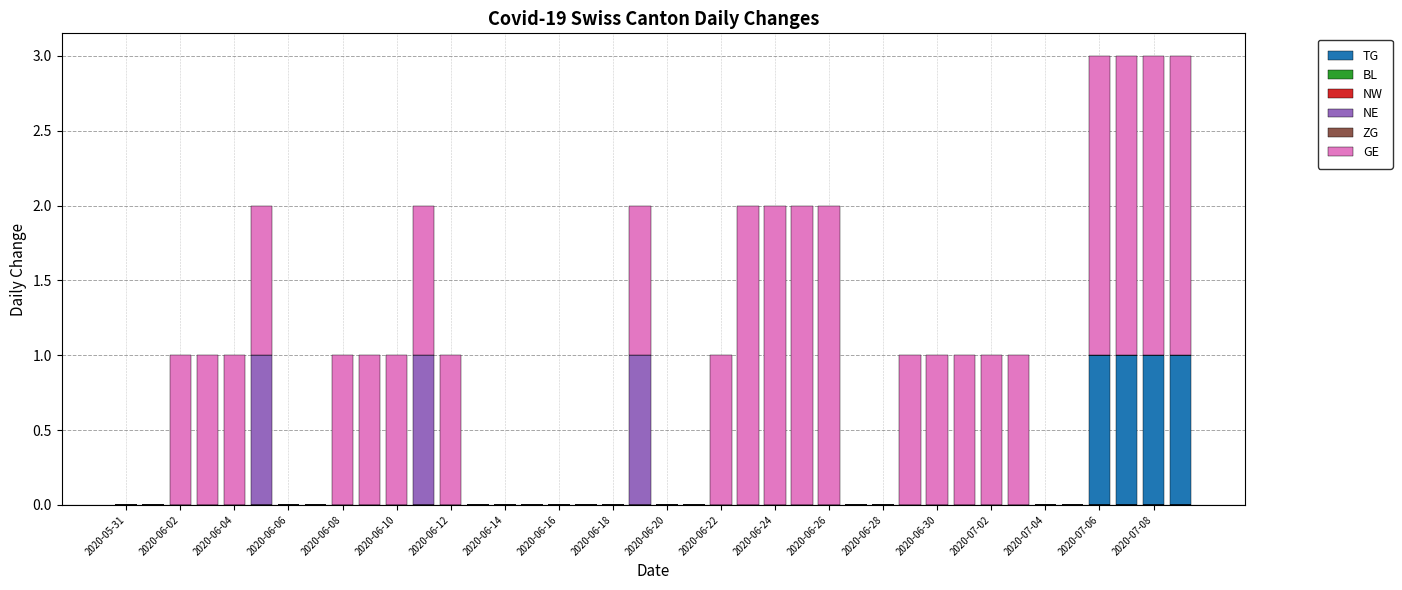

What is the sum of all TG values?

4